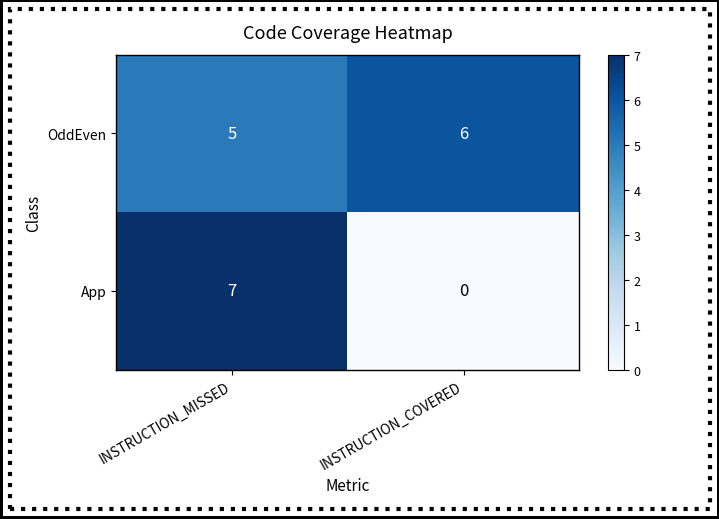

The value of OddEven at INSTRUCTION_COVERED is 2. True or false?

False